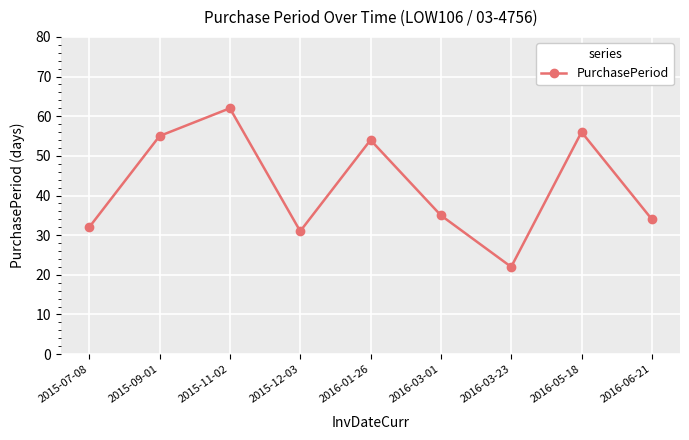

What is the label of the 9th point from the left?

2016-06-21